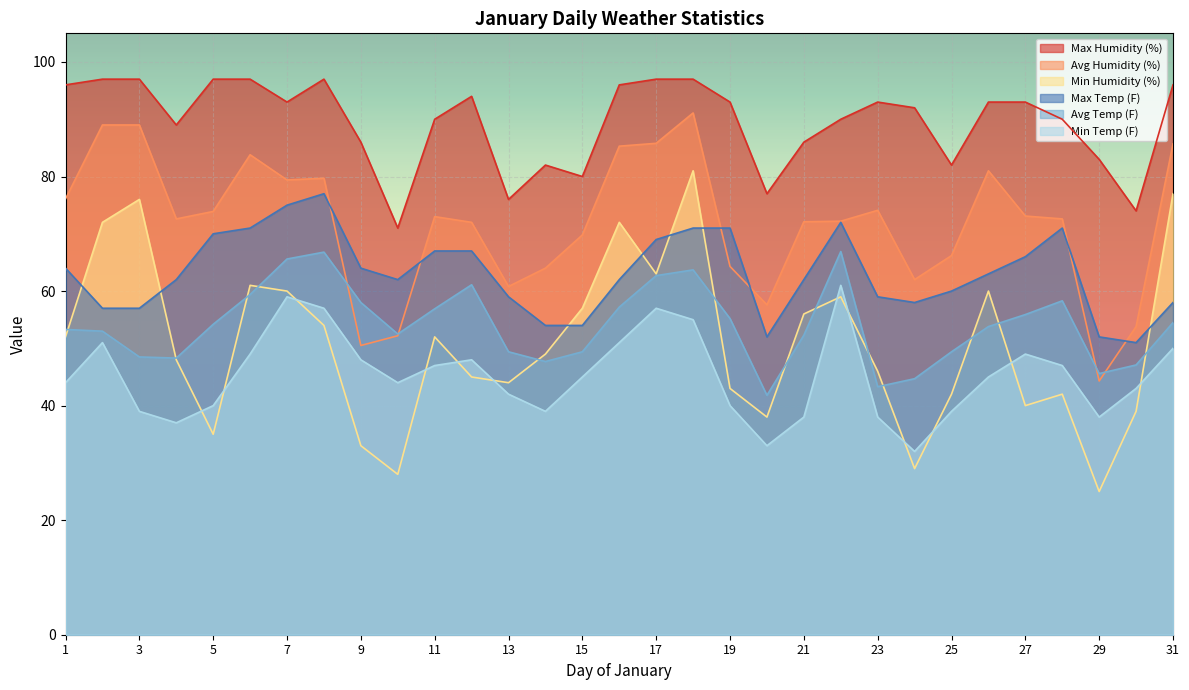

In Max Temp (F), how many points are higher than both neighbors (excluding endpoints)?

3